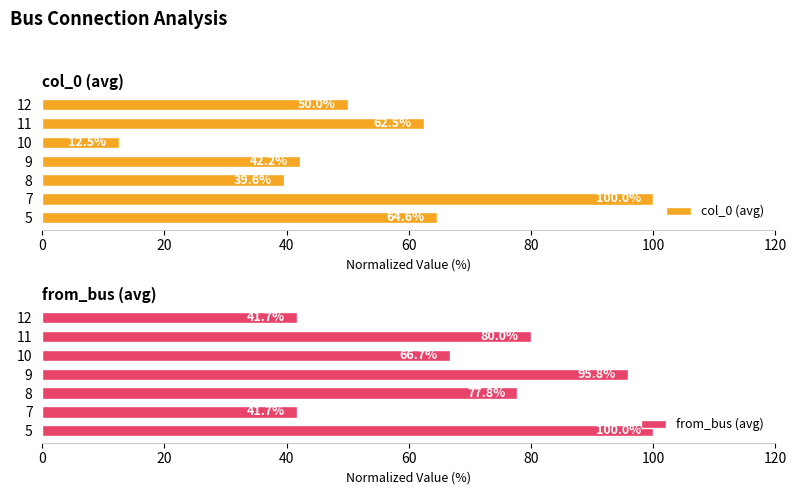

What value does the col_0 (avg) series have at 10?

12.5